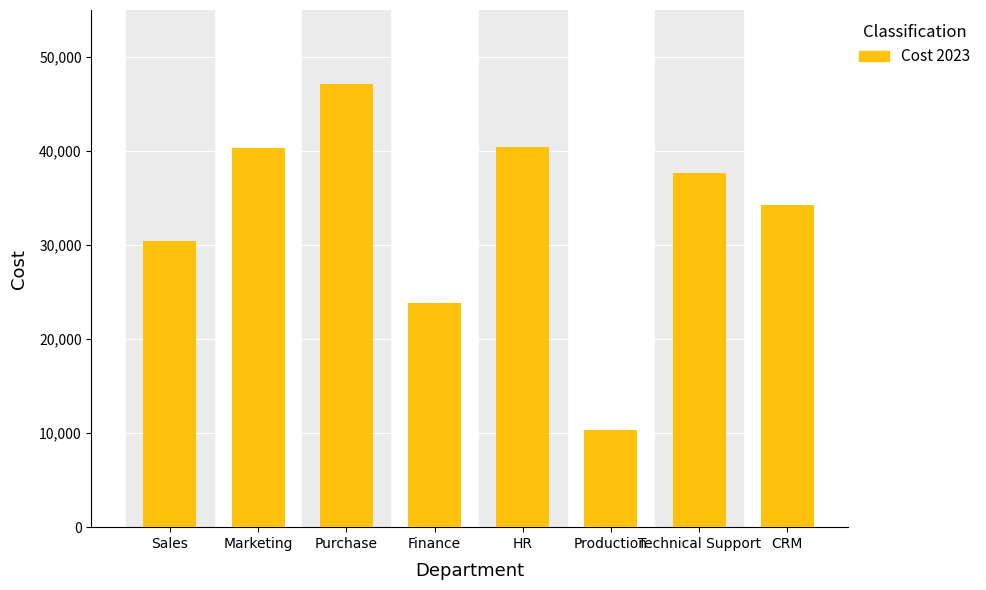

How many bars are there in total?

8